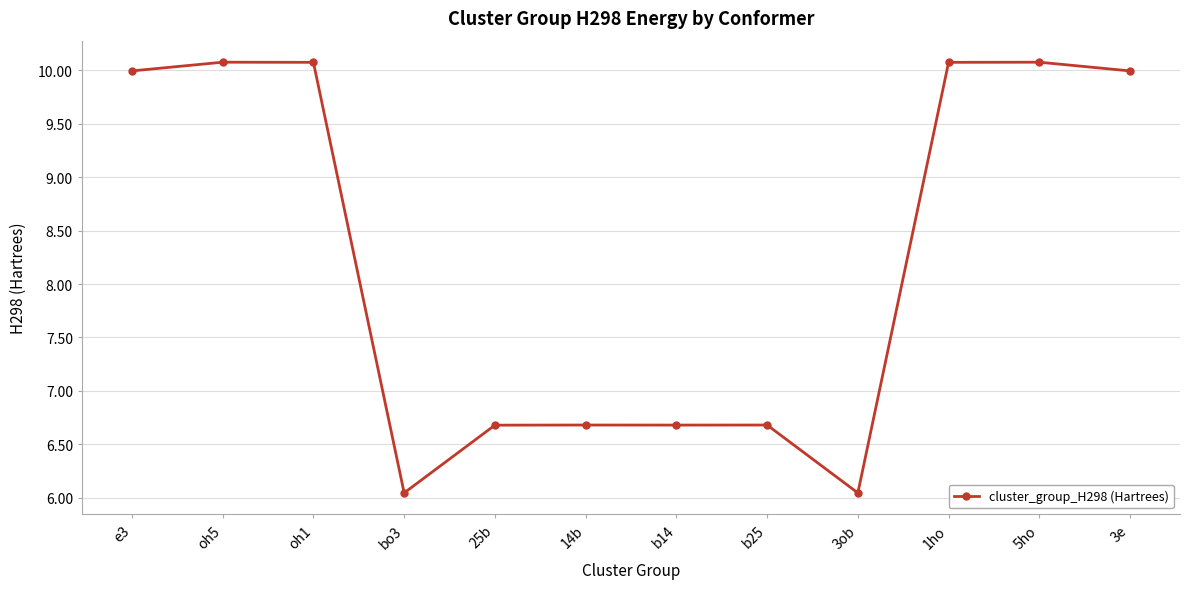

What is the difference between the second highest and minimum values?

4.0